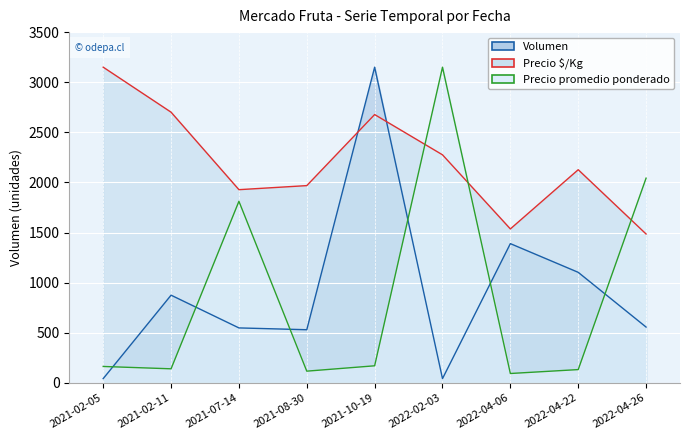

Reading left to right, what are all the values shown in this chart?

Volumen (línea): 42.4	875.0	548.3	530.3	3150.0	42.4	1389.4	1103.0	556.8
Precio $/Kg (línea): 3150.0	2701.0	1927.8	1968.3	2677.3	2275.6	1536.2	2127.0	1485.5
Precio promedio ponderado (línea): 163.6	140.3	1811.7	116.9	170.3	3150.0	93.5	132.5	2042.5